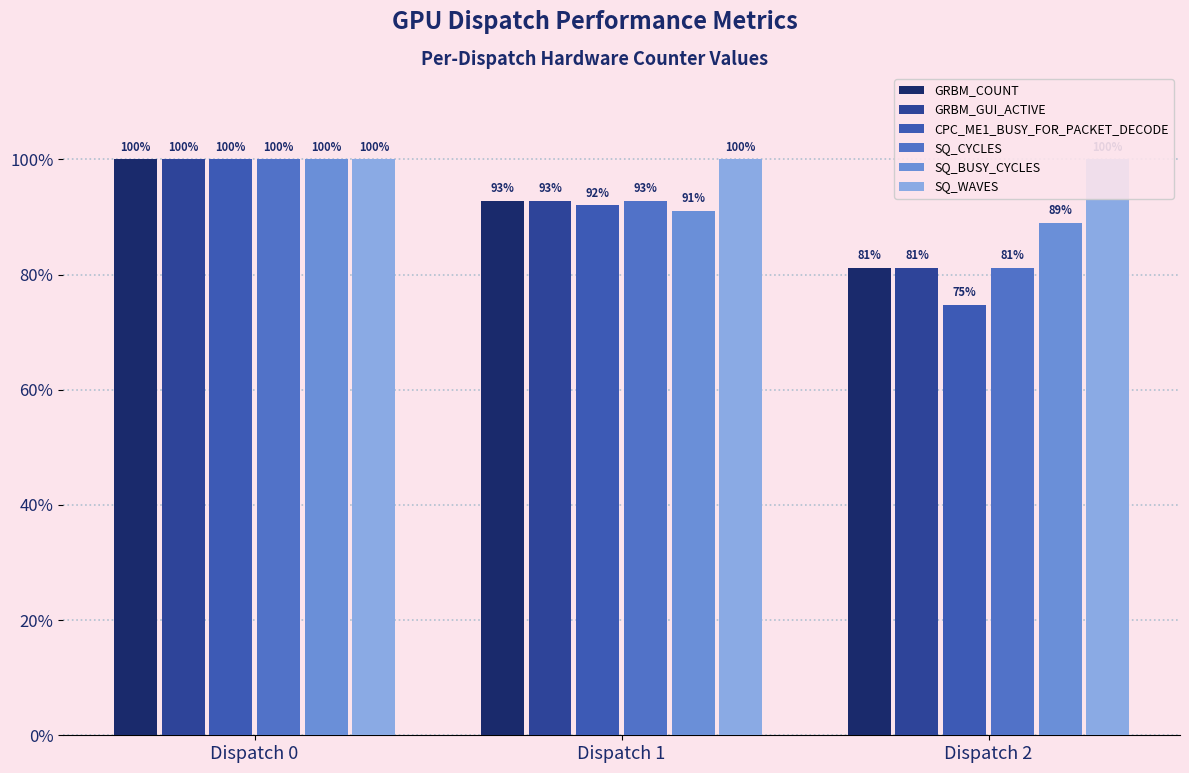

Rank the series by their maximum value, from lowest to highest.

GRBM_COUNT, GRBM_GUI_ACTIVE, CPC_ME1_BUSY_FOR_PACKET_DECODE, SQ_CYCLES, SQ_BUSY_CYCLES, SQ_WAVES